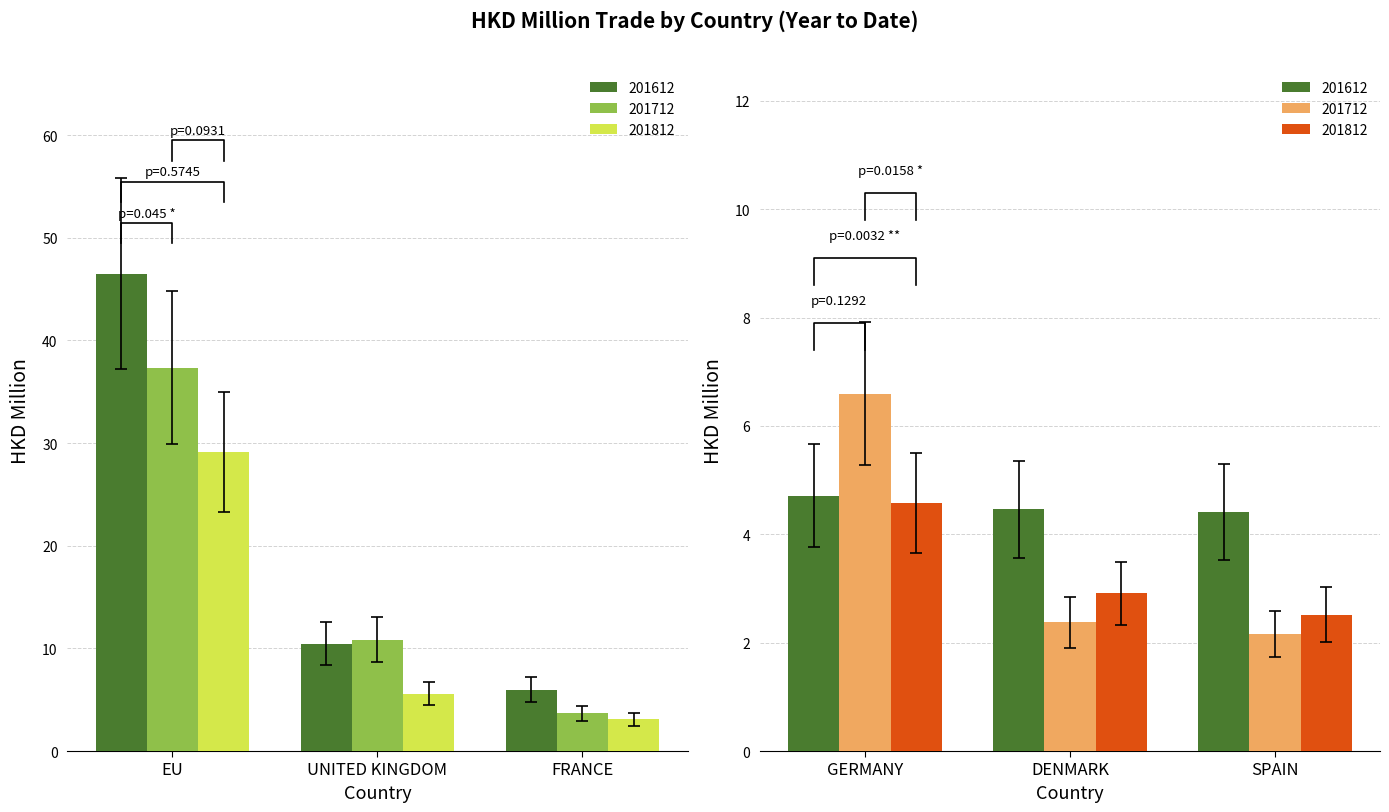

What is the difference between the maximum and minimum values in the 201712 series?

35.2